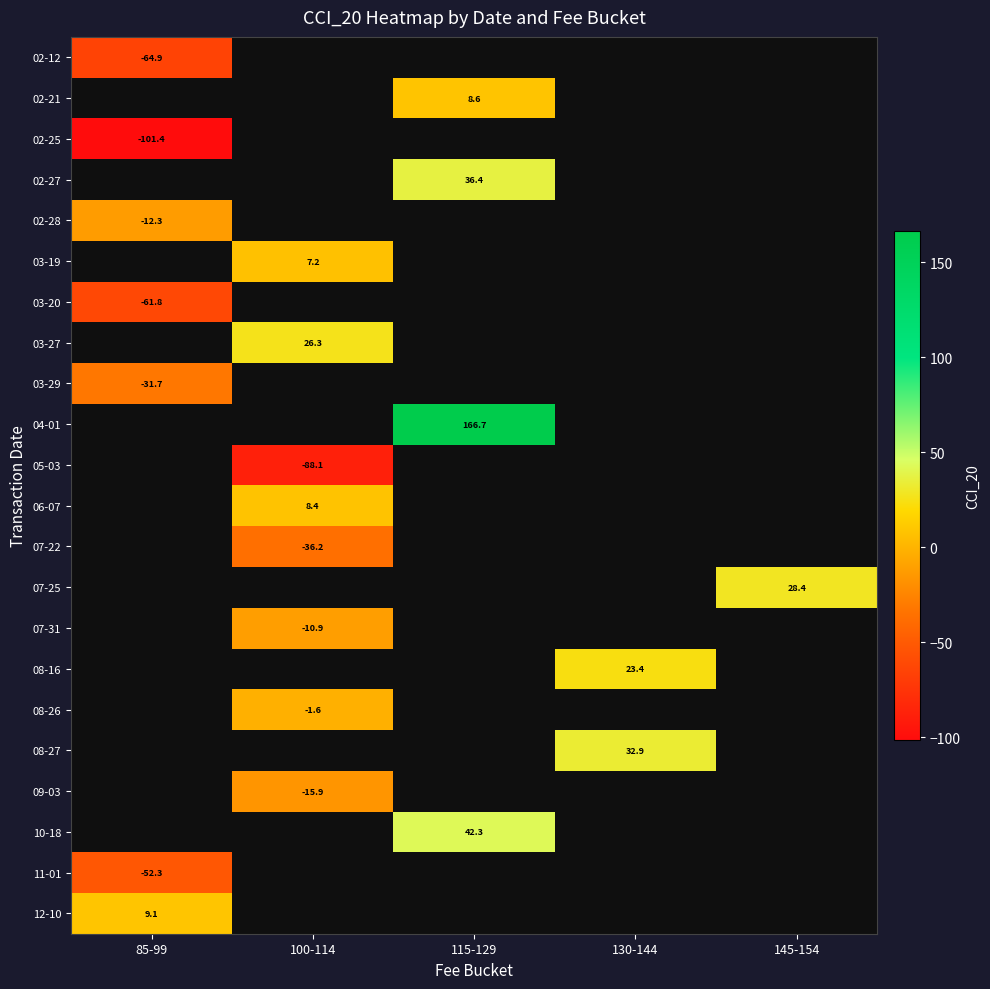

Is it true that 02-28 equals -8.0 at 85-99?

False